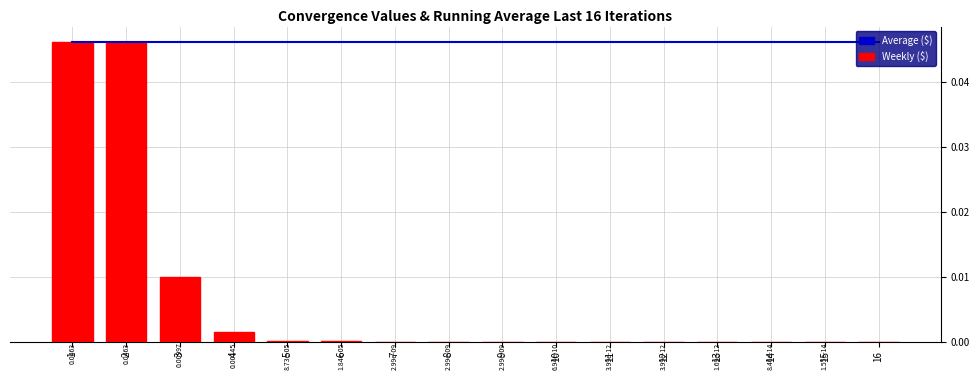

Which has a higher value, 3 or 1?

3